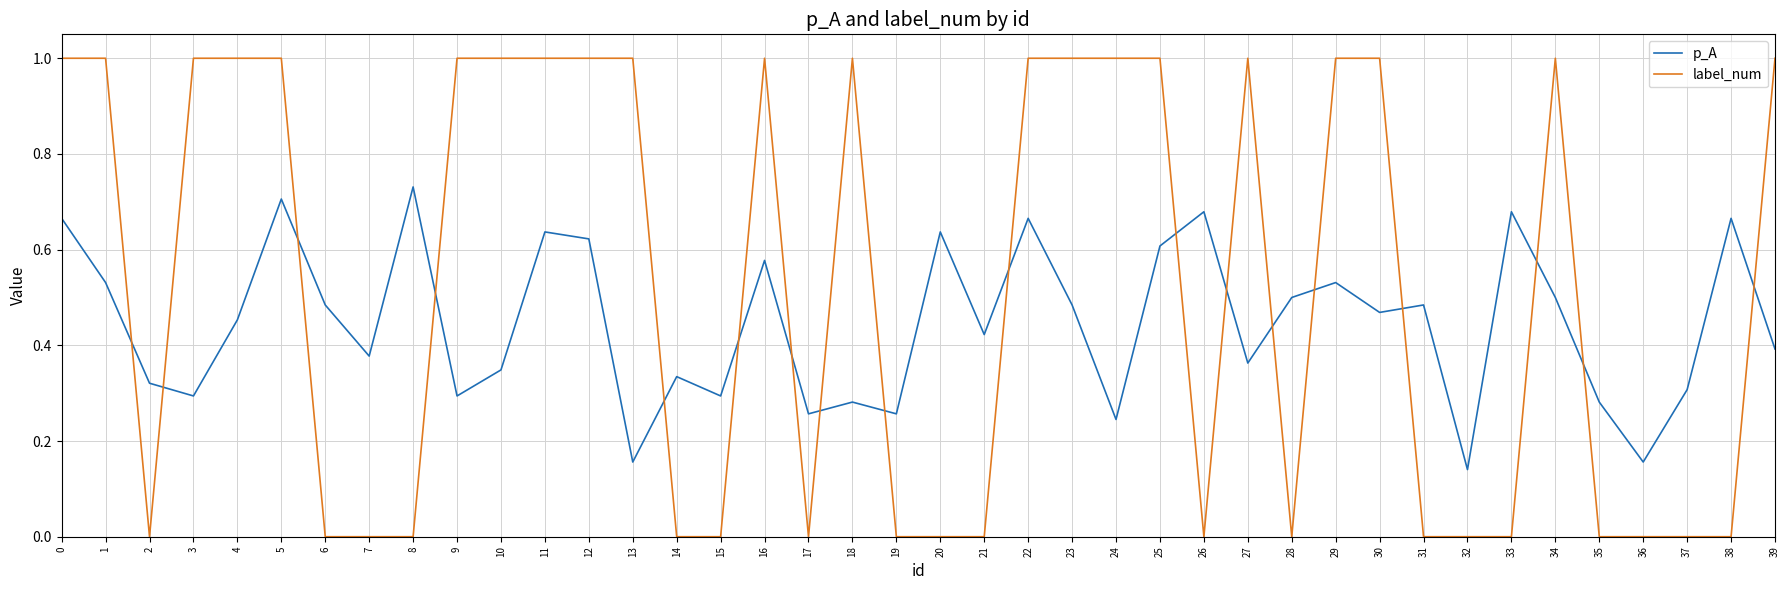

Between which two adjacent categories do label_num and p_A first intersect?

1 and 2